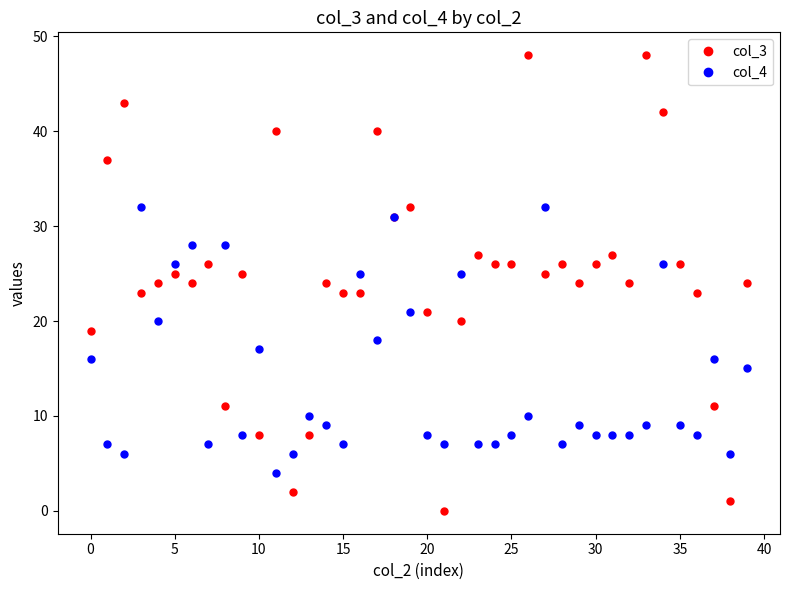

Which series has the widest spread of values?

col_3